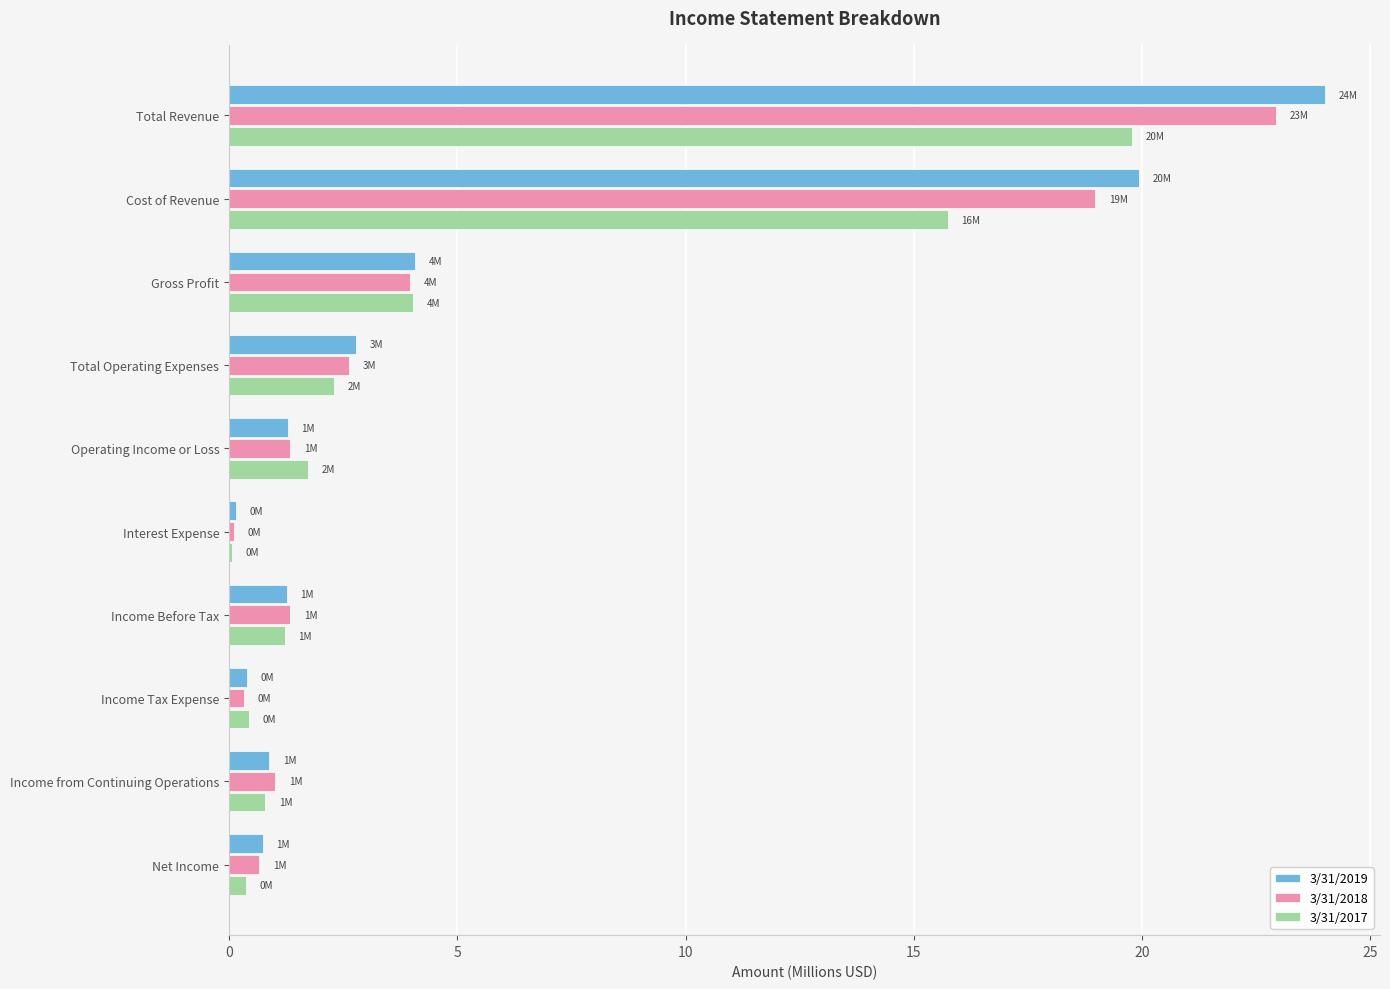

What is the average value of the 3/31/2017 series?

4.6